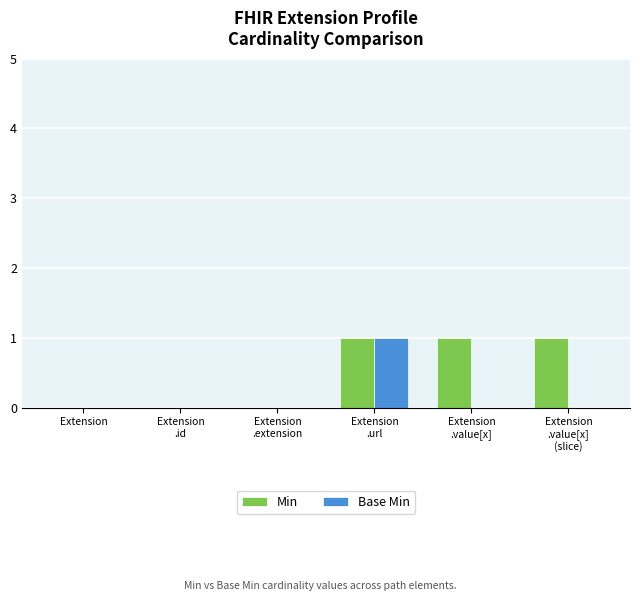

Which series has the largest total across all categories?

Min